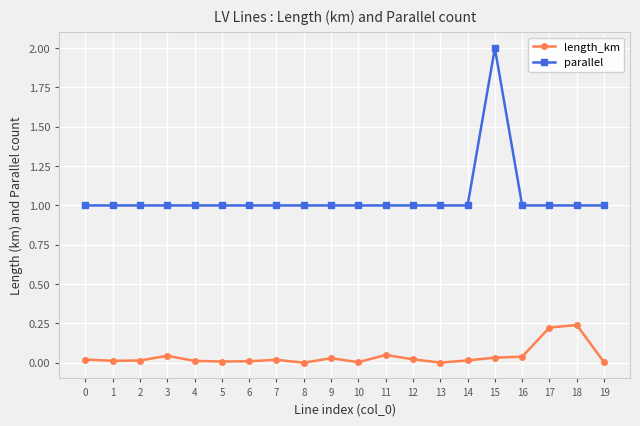

True or false: length_km and parallel intersect in this chart.

False